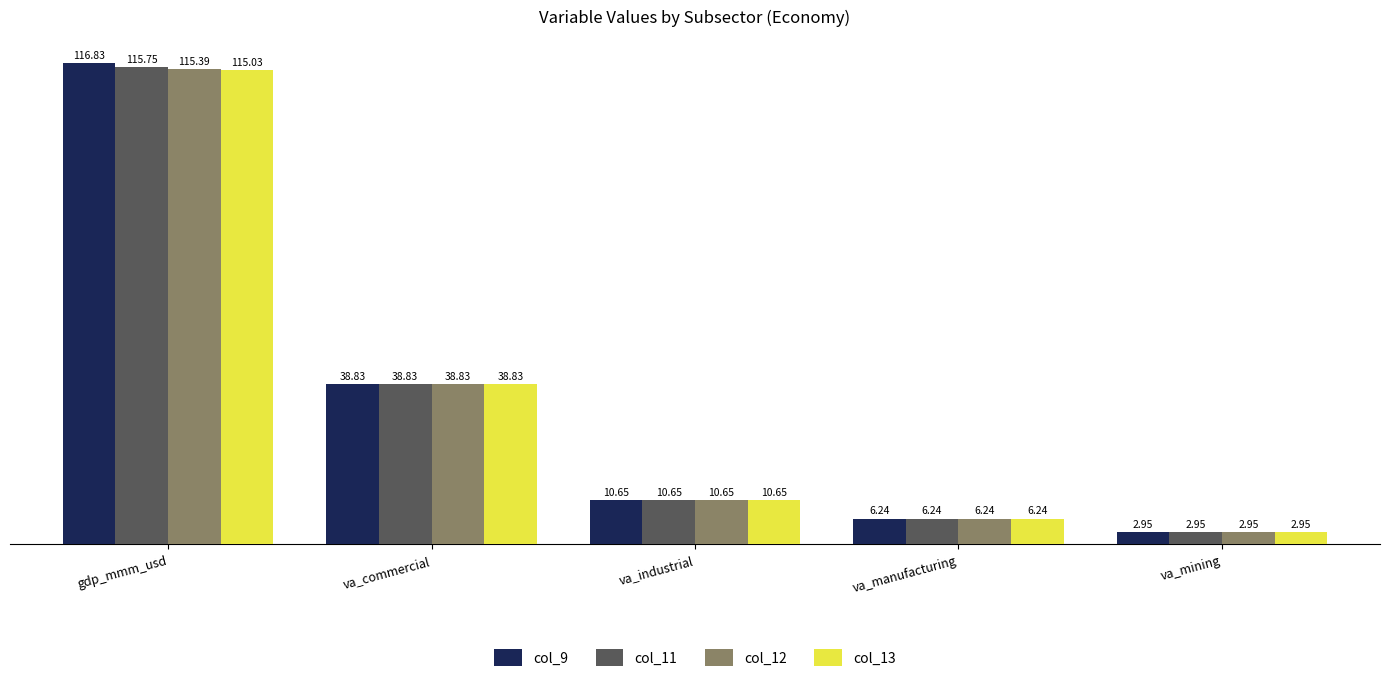

Where is col_13 nearest to the value 58?

va_commercial